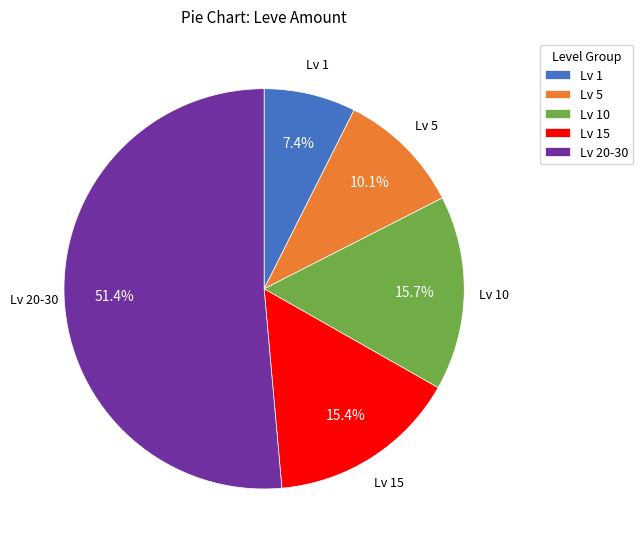

Which has a higher value, Lv 20-30 or Lv 5?

Lv 20-30